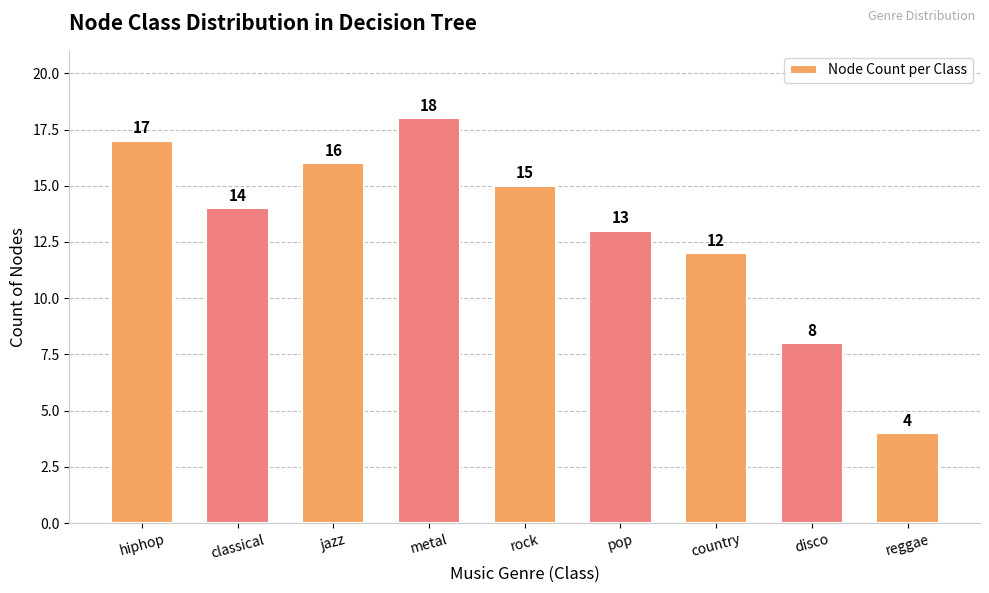

What is the change in value from classical to country?

-2